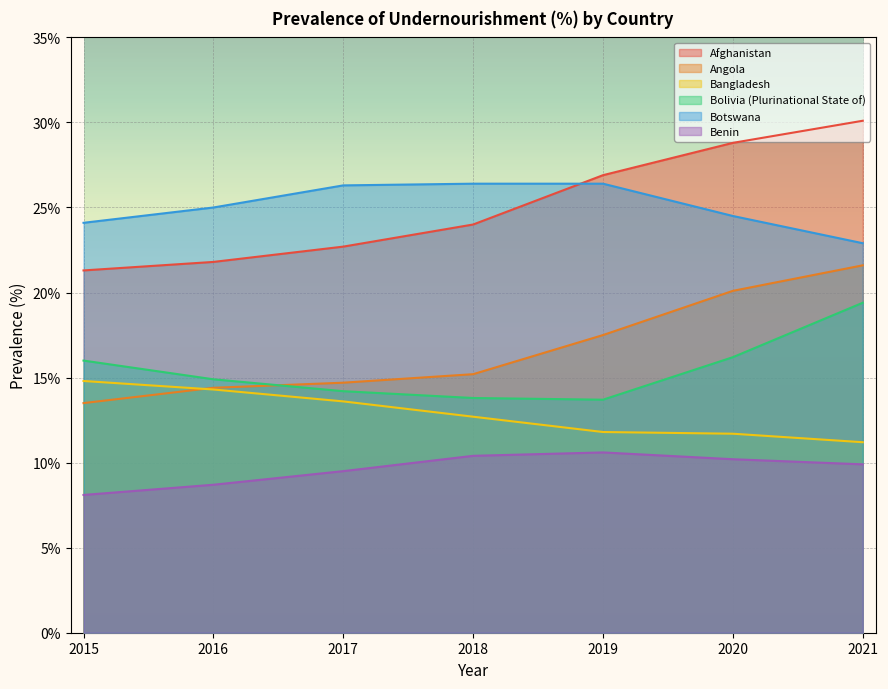

Reading right to left, what are all the values shown in this chart?

Afghanistan: 30.1	28.8	26.9	24.0	22.7	21.8	21.3
Angola: 21.6	20.1	17.5	15.2	14.7	14.4	13.5
Bangladesh: 11.2	11.7	11.8	12.7	13.6	14.3	14.8
Bolivia (Plurinational State of): 19.4	16.2	13.7	13.8	14.2	14.9	16.0
Botswana: 22.9	24.5	26.4	26.4	26.3	25.0	24.1
Benin: 9.9	10.2	10.6	10.4	9.5	8.7	8.1